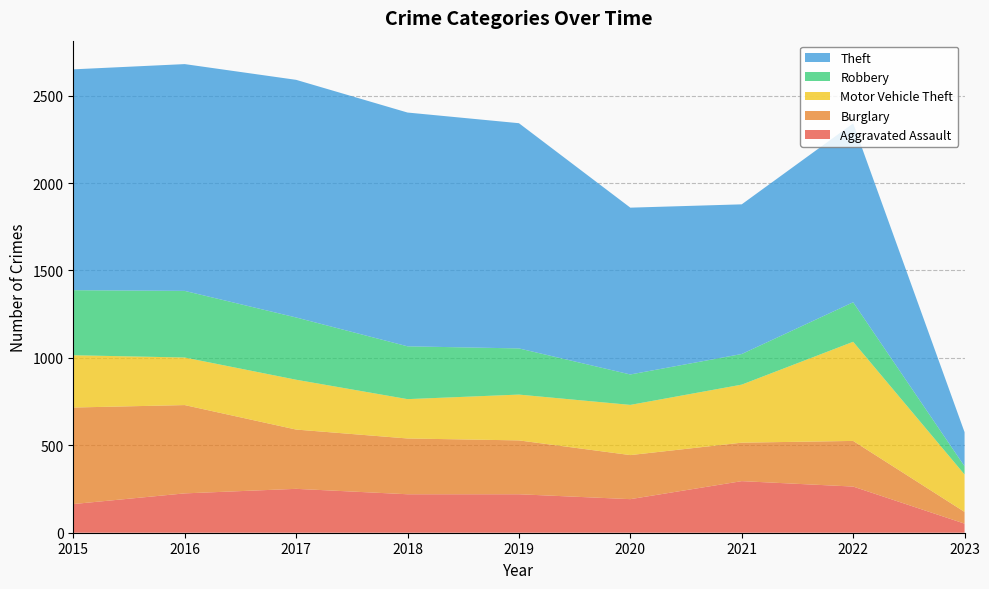

Reading left to right, what are all the values shown in this chart?

Aggravated Assault: 2015=164	2016=225	2017=251	2018=220	2019=220	2020=192	2021=295	2022=264	2023=52
Burglary: 2015=552	2016=505	2017=339	2018=319	2019=308	2020=252	2021=220	2022=261	2023=67
Motor Vehicle Theft: 2015=299	2016=272	2017=285	2018=225	2019=262	2020=287	2021=332	2022=567	2023=214
Robbery: 2015=372	2016=381	2017=356	2018=302	2019=264	2020=174	2021=175	2022=226	2023=47
Theft: 2015=1263	2016=1297	2017=1359	2018=1337	2019=1288	2020=954	2021=856	2022=1023	2023=195